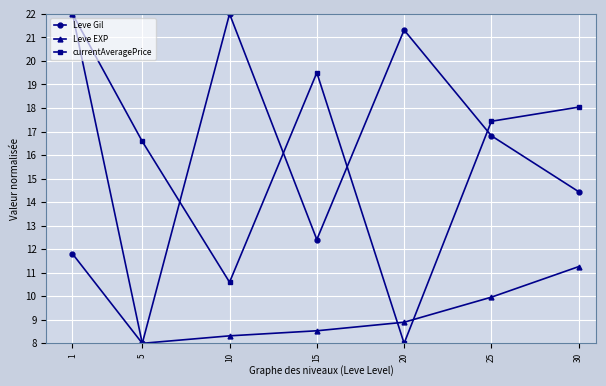

Reading left to right, list all the values displayed in this chart.

Leve Gil: 11.8	8.0	22.0	12.4	21.3	16.8	14.4
Leve EXP: 22.0	8.0	8.3	8.5	8.9	10.0	11.3
currentAveragePrice: 22.0	16.6	10.6	19.5	8.0	17.4	18.0